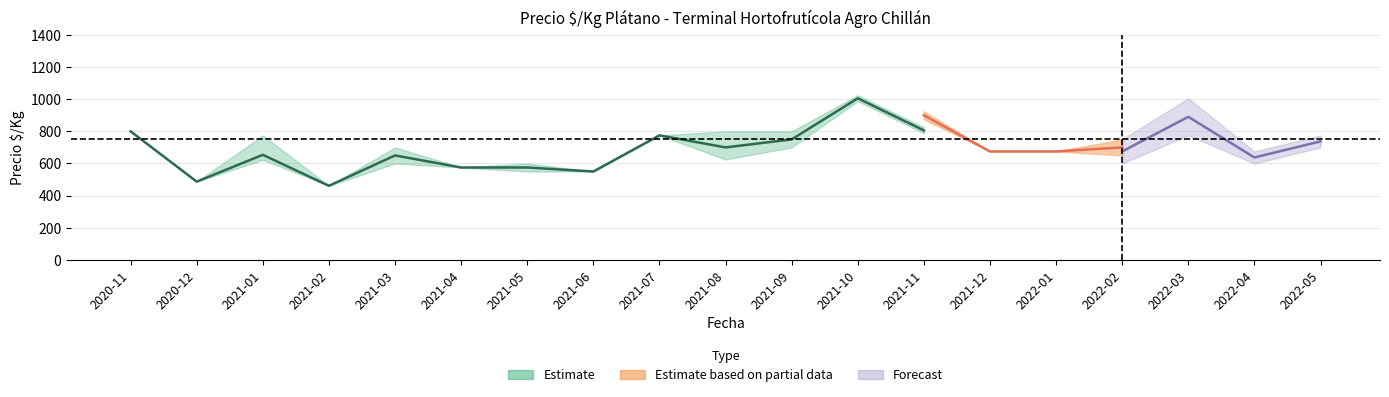

Which category has the lowest value in the Pintón_mean series?

2021-02